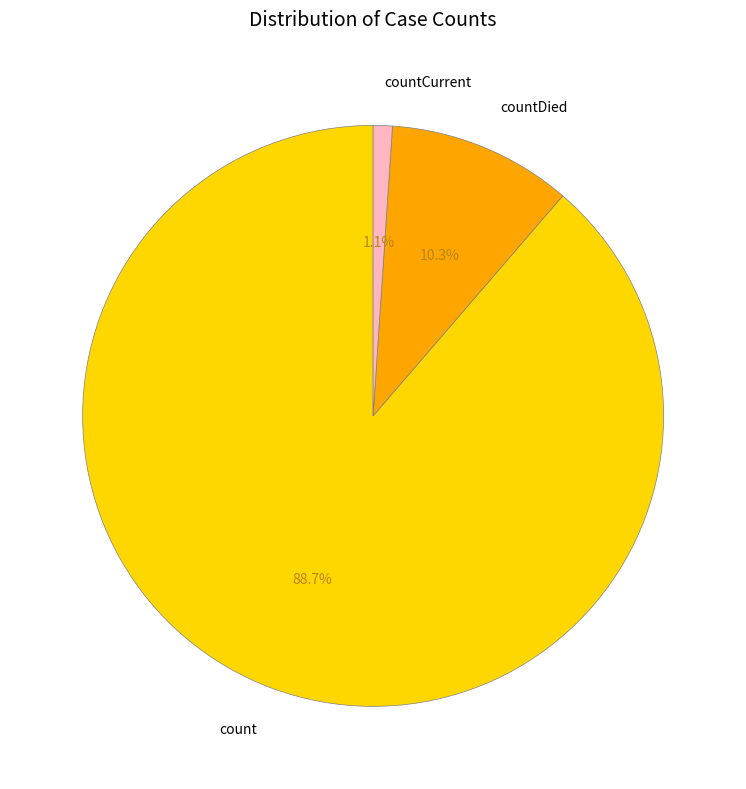

Between countDied and countCurrent, which is larger?

countDied